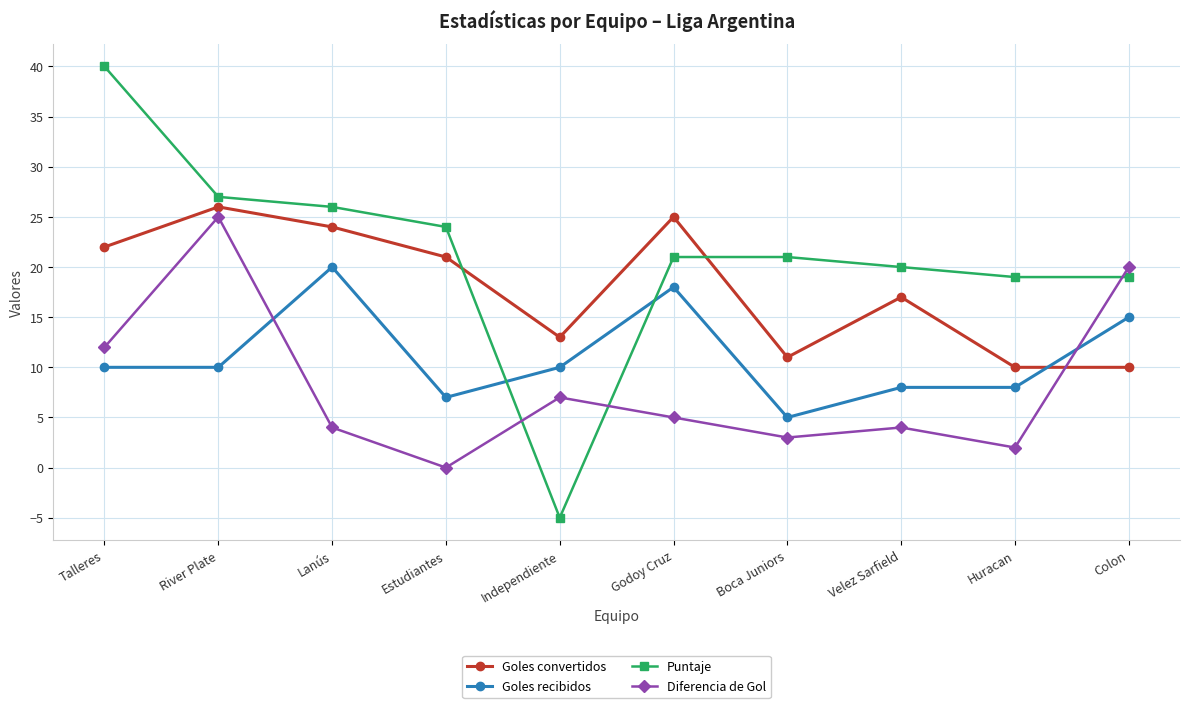

What is the maximum value shown in the chart?

40